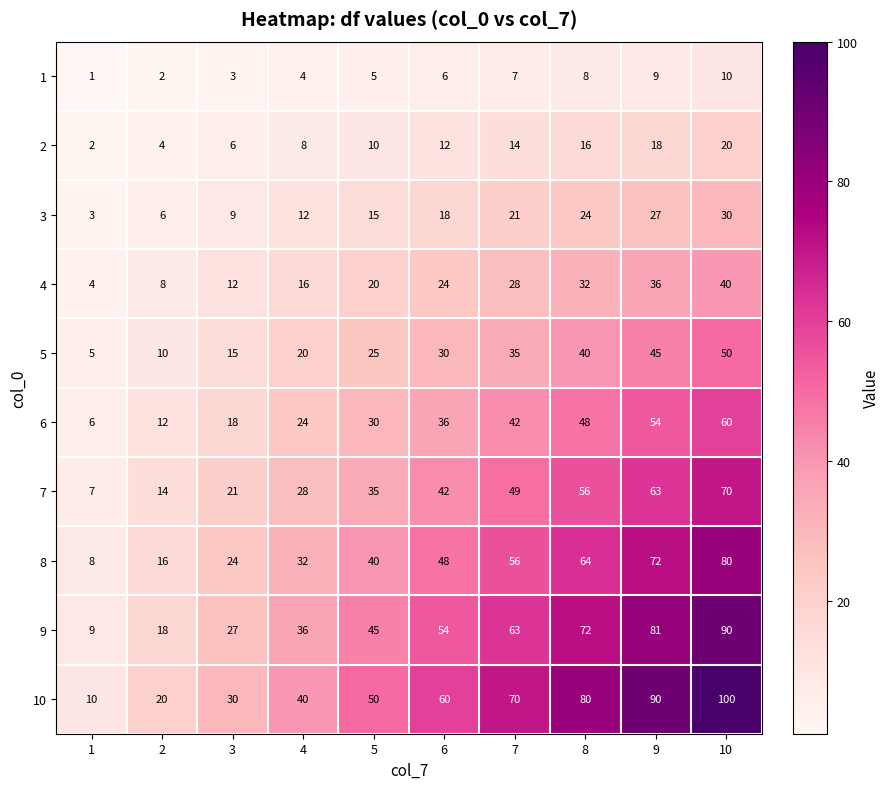

What is the average value of the 2 series?

11